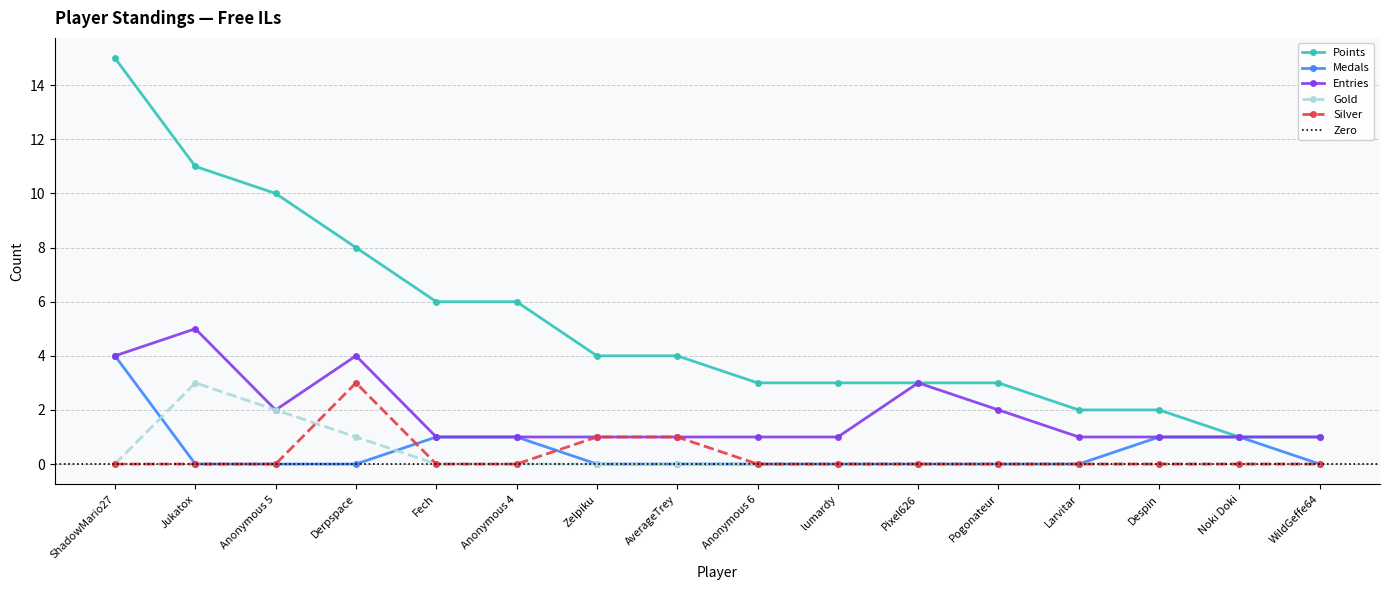

At which label does Entries reach its minimum?

Fech